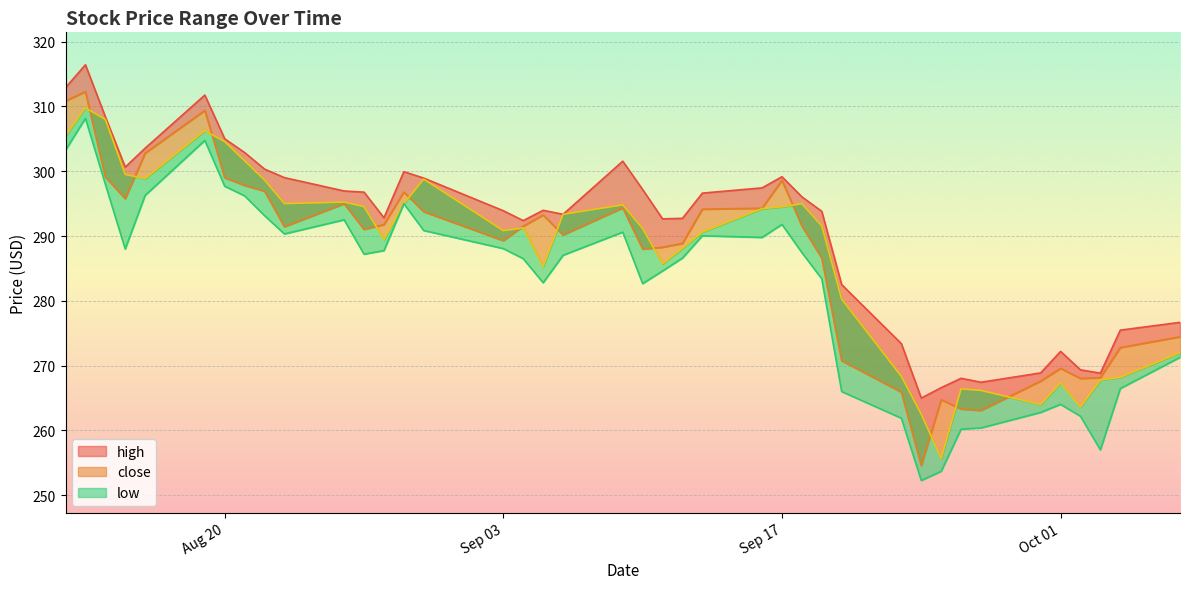

Between 2019-09-11 and 2019-09-10, which is larger?

2019-09-10